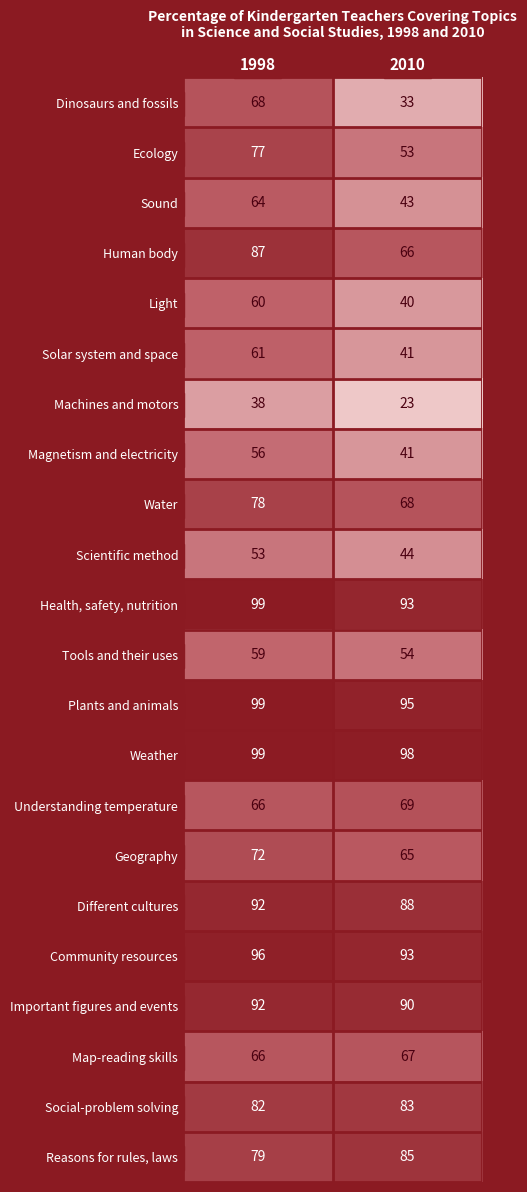

Is the value of Social-problem solving at 2010 greater than the value of Sound at 1998?

Yes